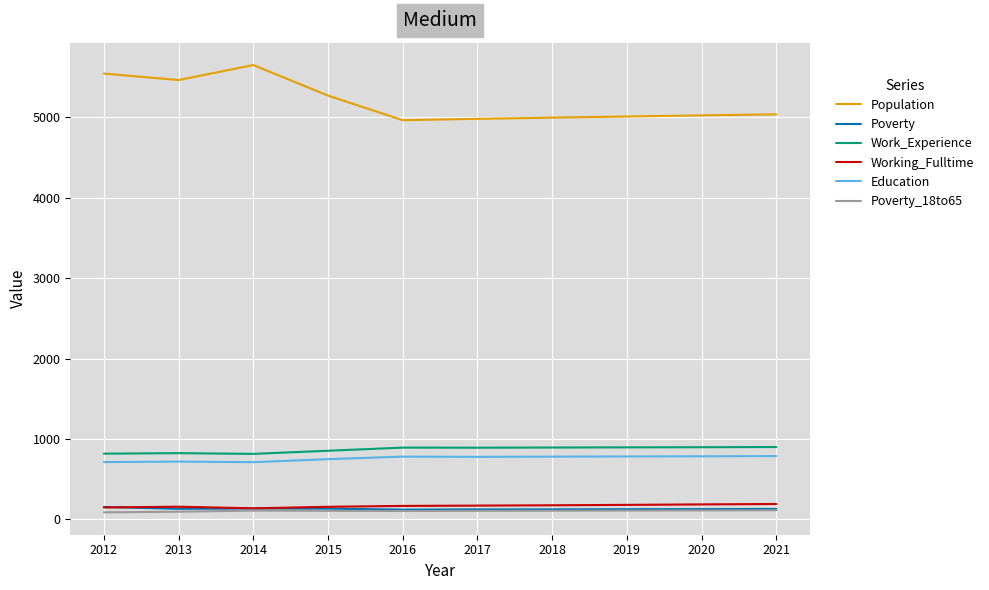

True or false: Education and Working_Fulltime cross at least once.

False